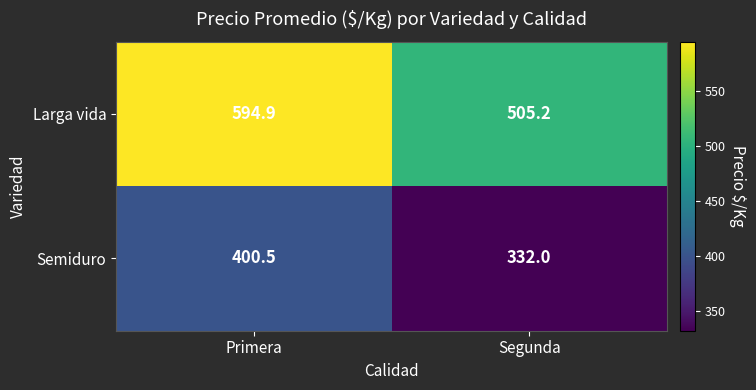

What is the approximate value of Larga vida at Primera?

594.9